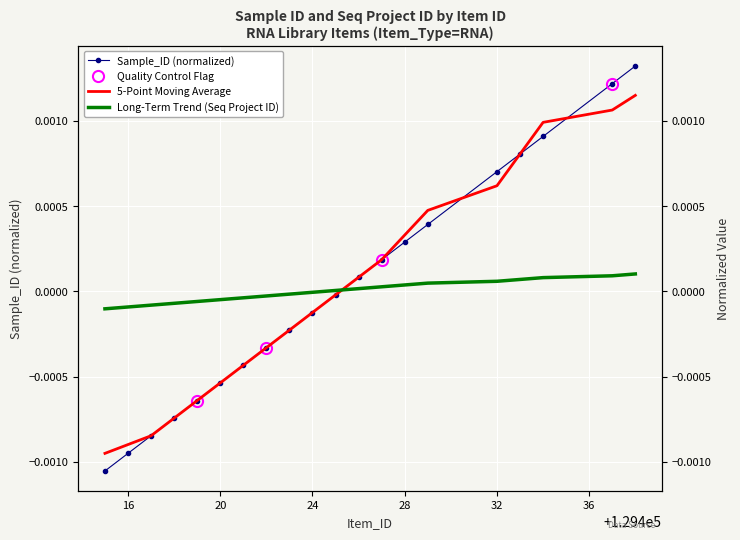

How many negative values does the Seq_Project_ID series have?

11